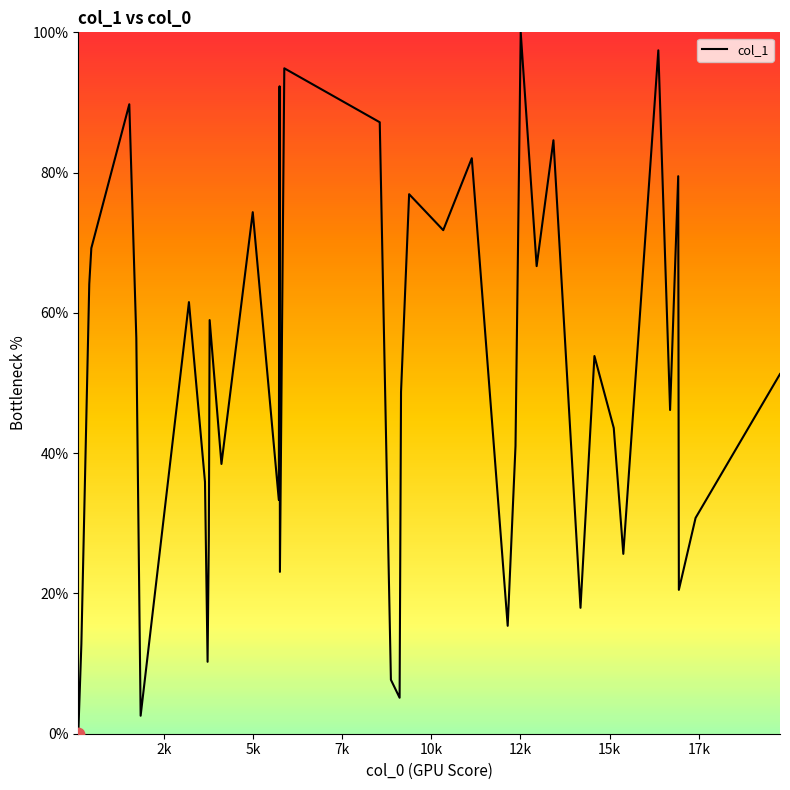

What is the difference between the maximum and minimum values?

100.0